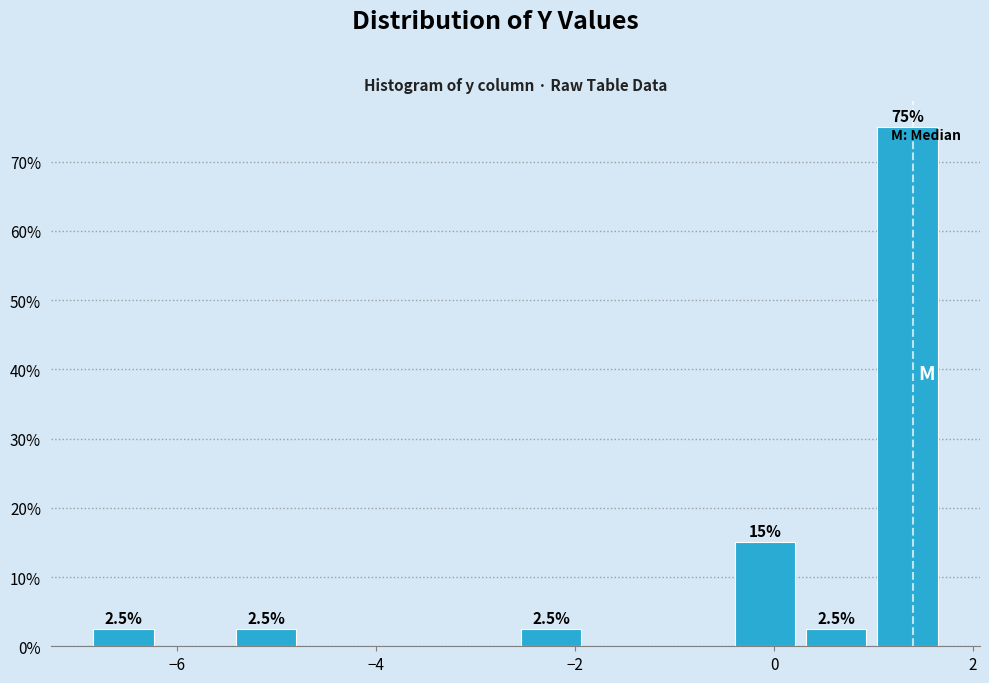

Around what value on the x-axis is the tallest bar? Give the approximate position of its centre, as read against the axis.

1.4